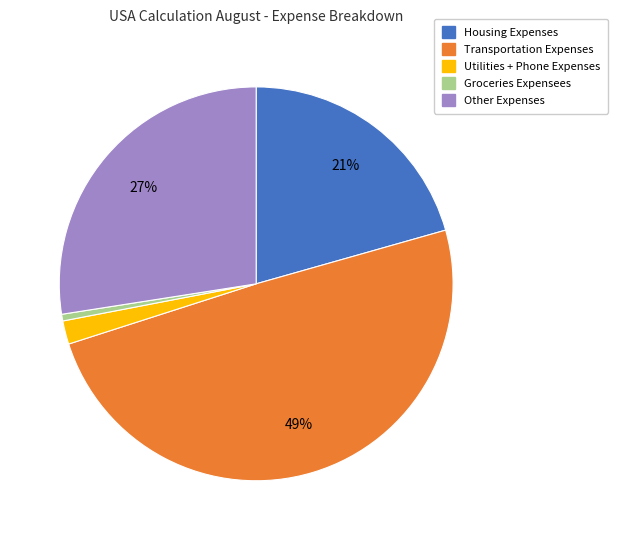

Does any single category account for the majority?

No